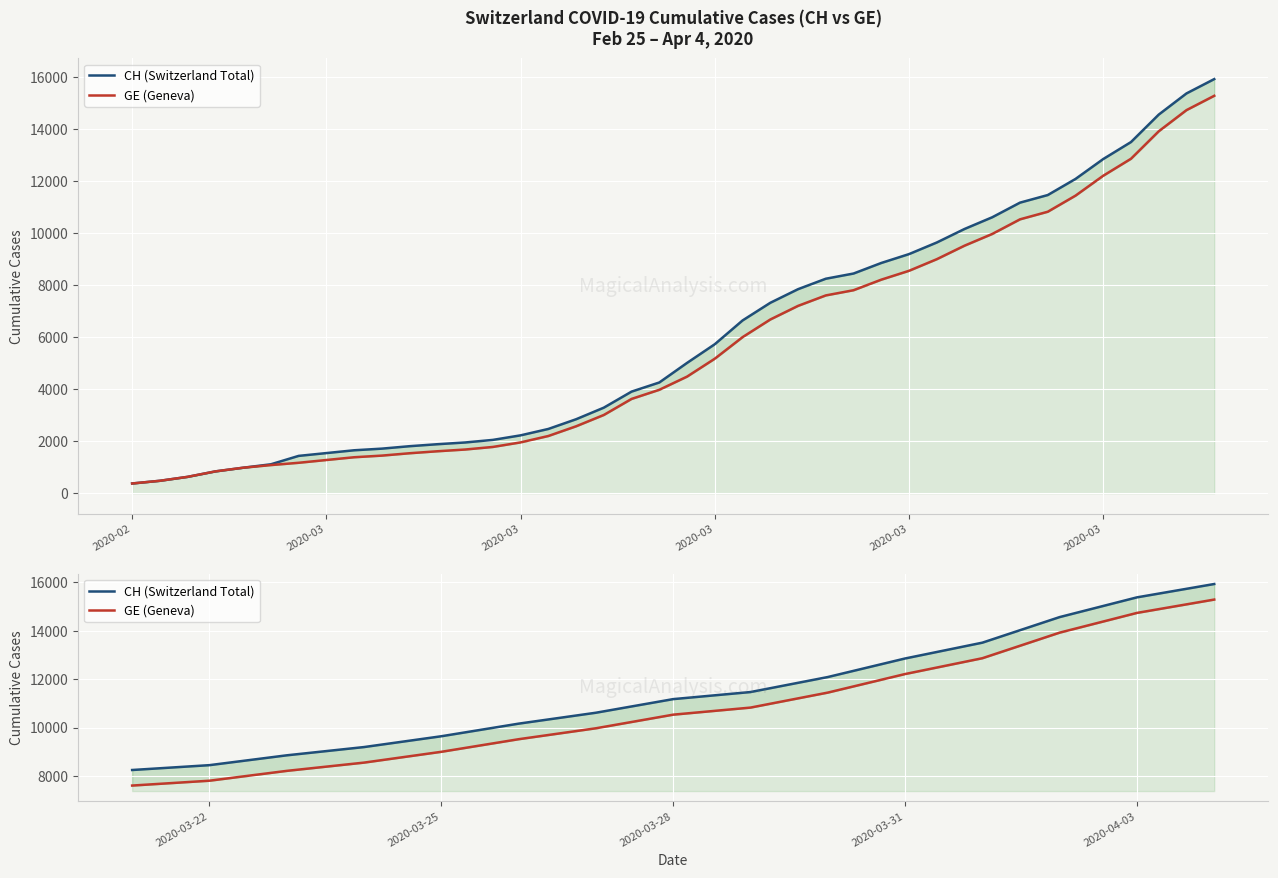

What are all the series names shown in the legend?

CH (Switzerland Total), GE (Geneva)